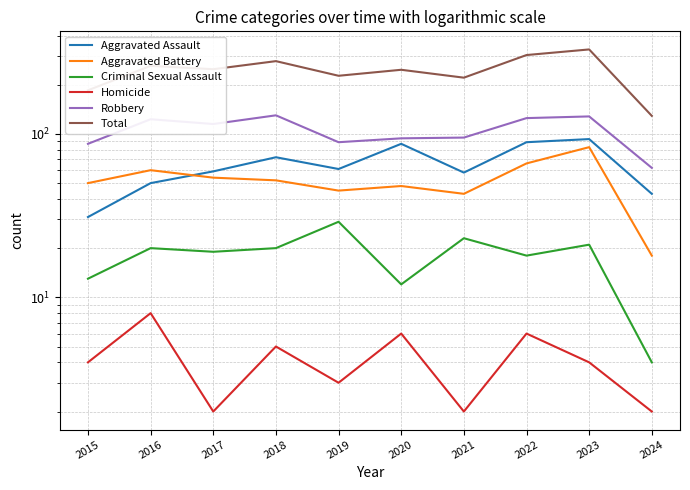

Is it true that Aggravated Assault equals 154 at 2023?

False